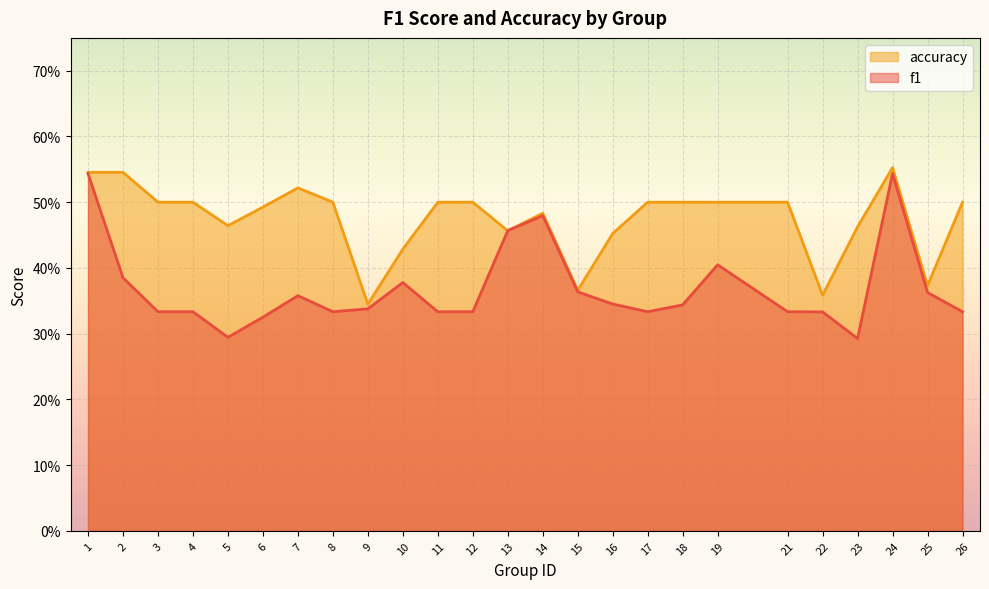

Which category has the highest value in the accuracy series?

24